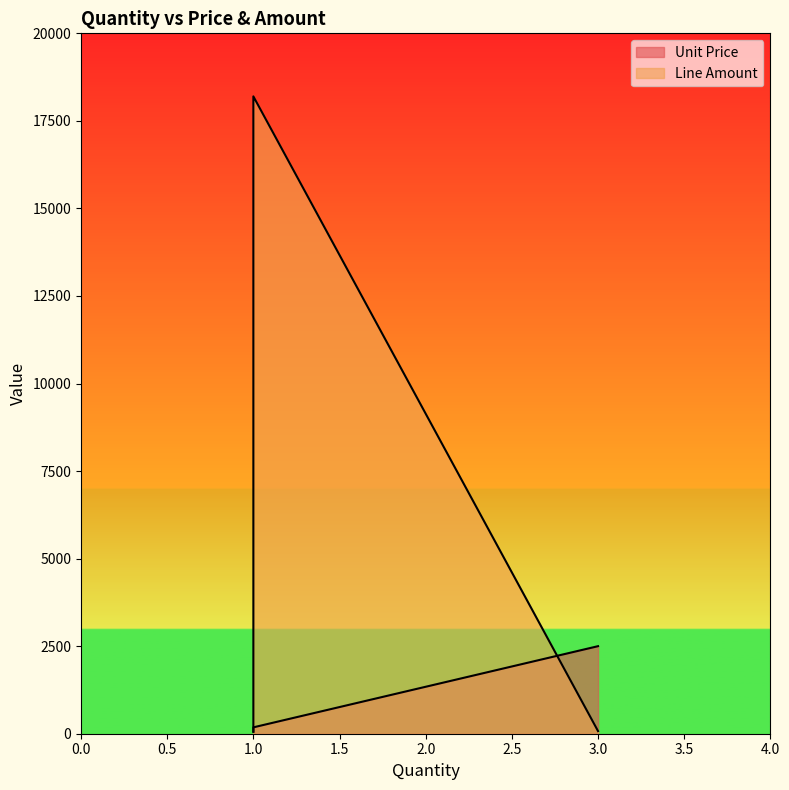

What is the difference between the second highest and minimum values in the Line Amount series?

19